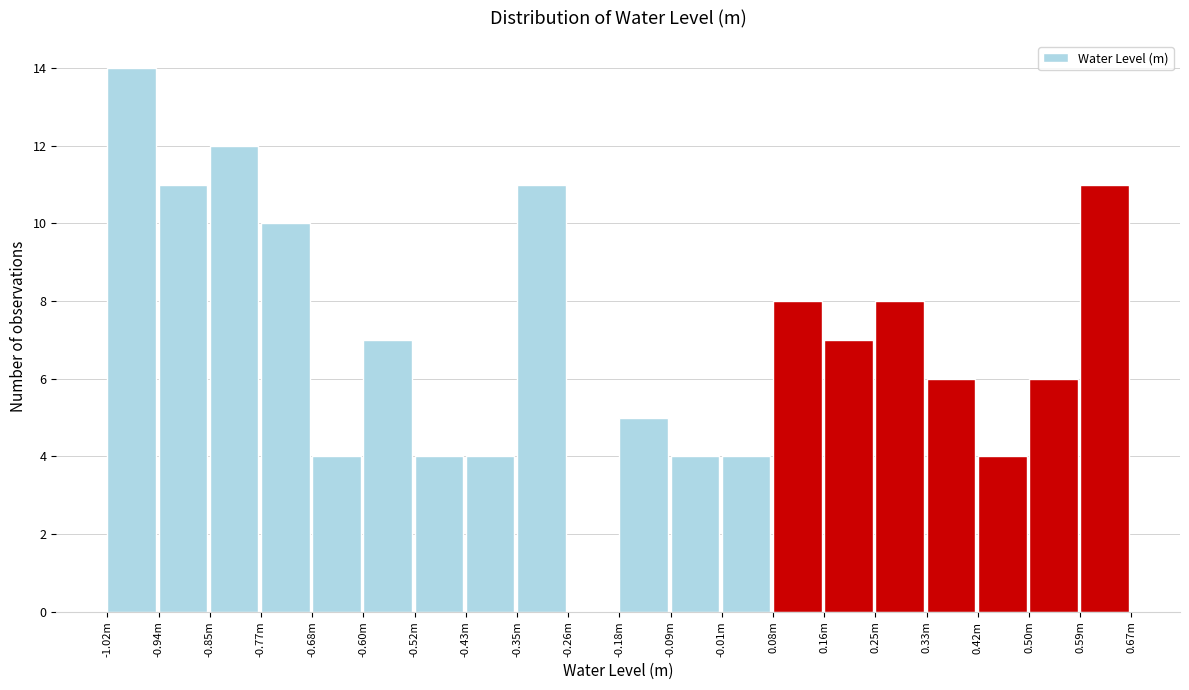

Reading left to right, transcribe all the data shown in this chart.

-1.02m=14	-0.94m=11	-0.85m=12	-0.77m=10	-0.68m=4	-0.60m=7	-0.52m=4	-0.43m=4	-0.35m=11	-0.26m=0	-0.18m=5	-0.09m=4	-0.01m=4	0.08m=8	0.16m=7	0.25m=8	0.33m=6	0.42m=4	0.50m=6	0.59m=11